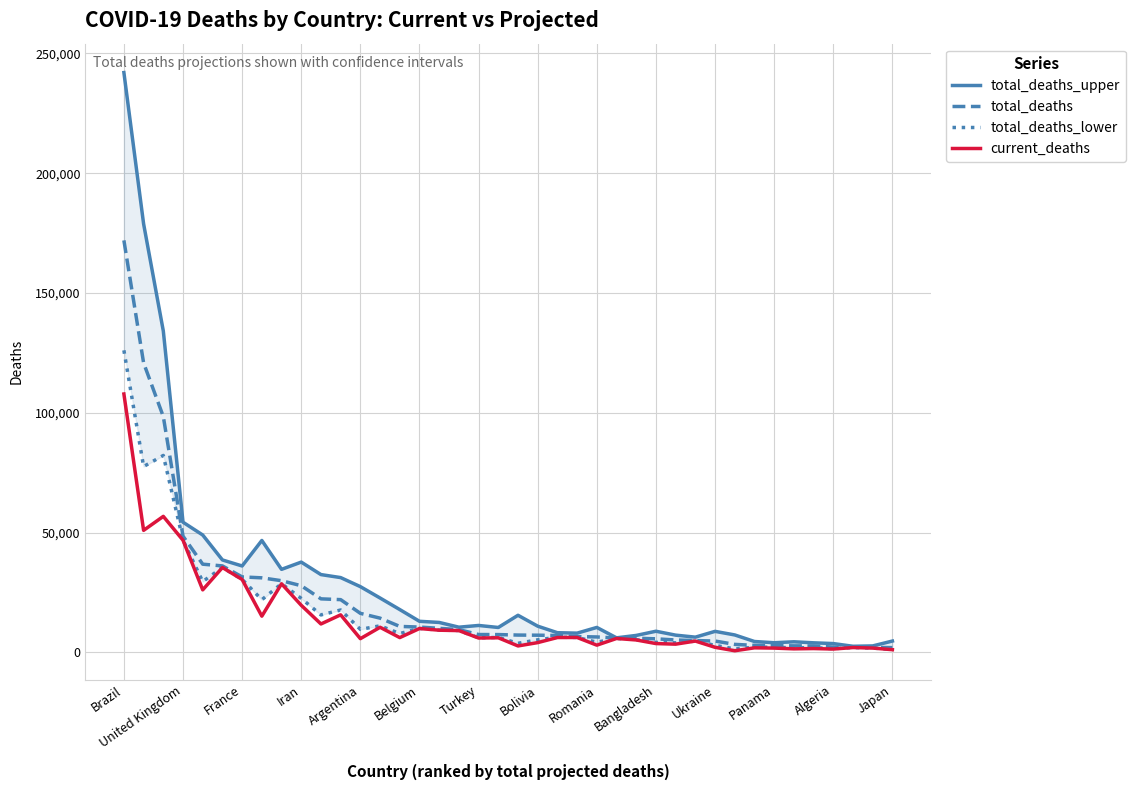

What is the highest value of the total_deaths series?

171984